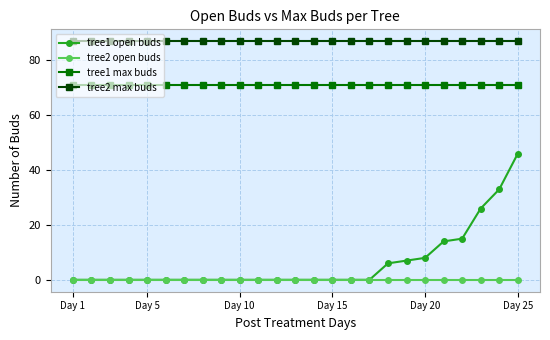

Rank the series by their maximum value, from lowest to highest.

tree2 open buds, tree1 open buds, tree1 max buds, tree2 max buds